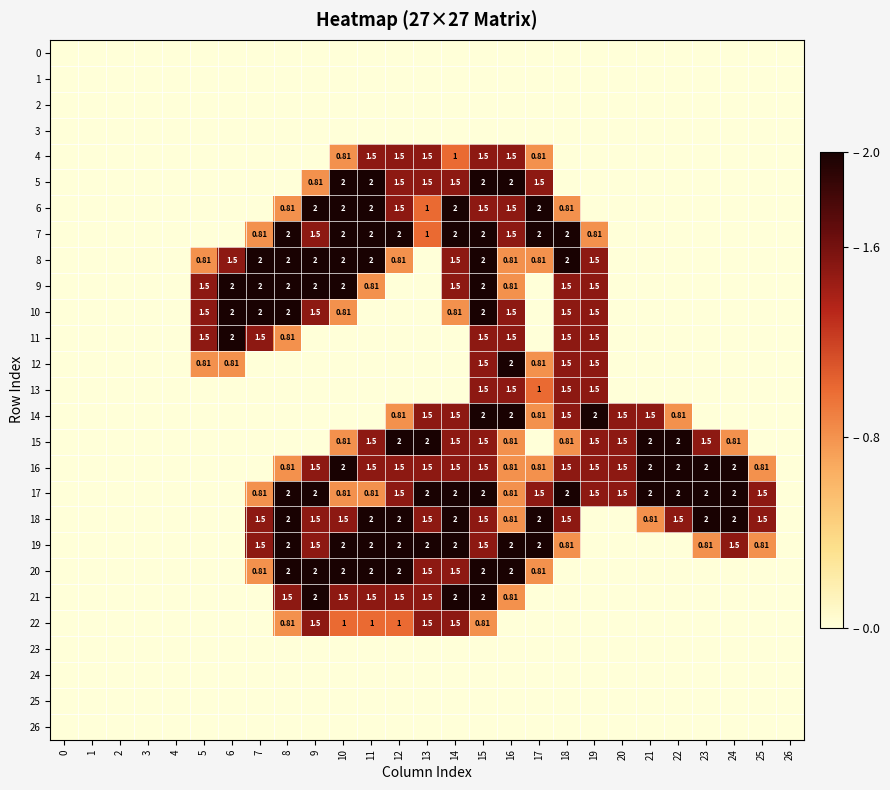

What is the average value of the 13 series?

0.3